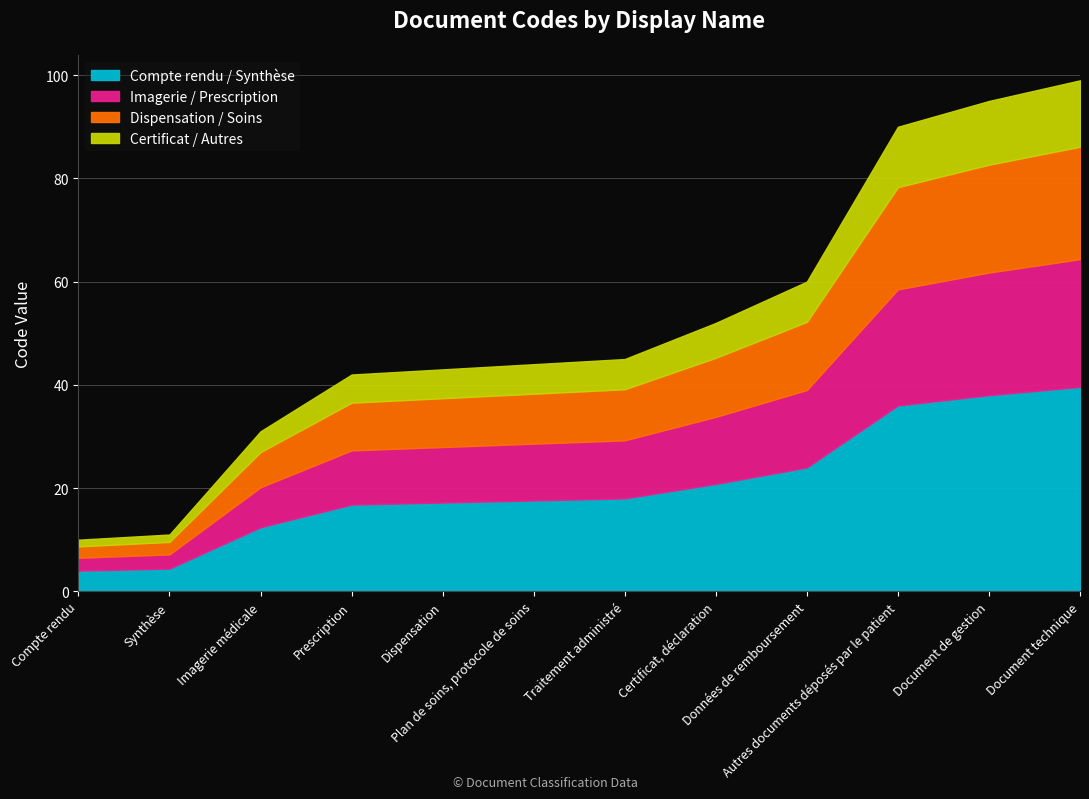

Does the chart have visible grid lines?

Yes